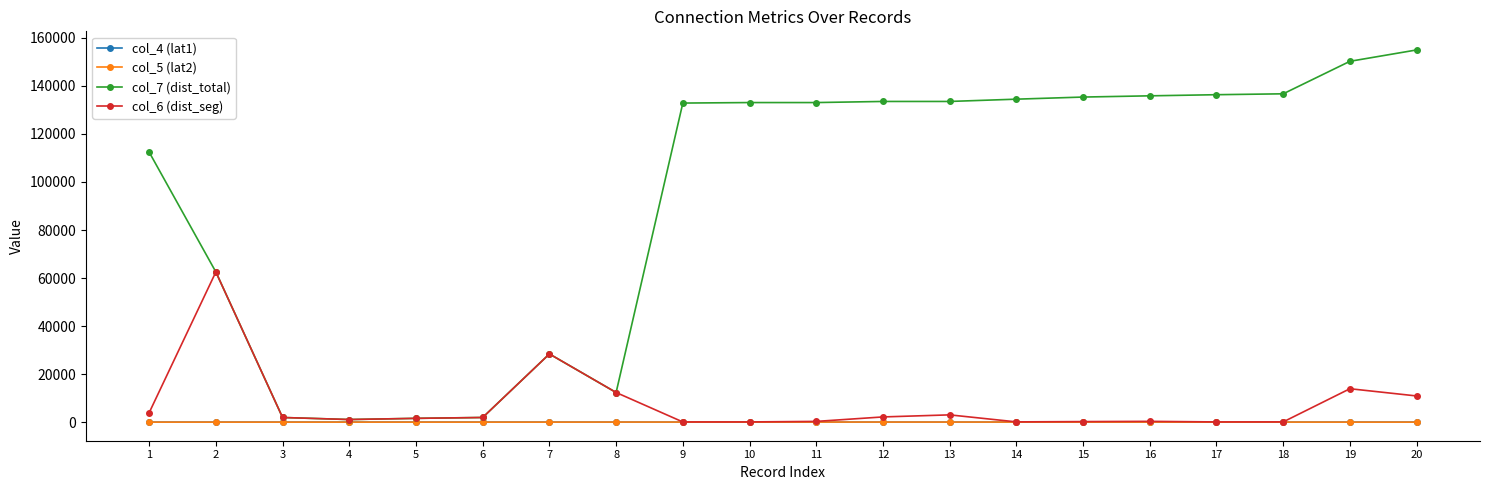

Which series has the widest spread of values?

col_7 (dist_total)